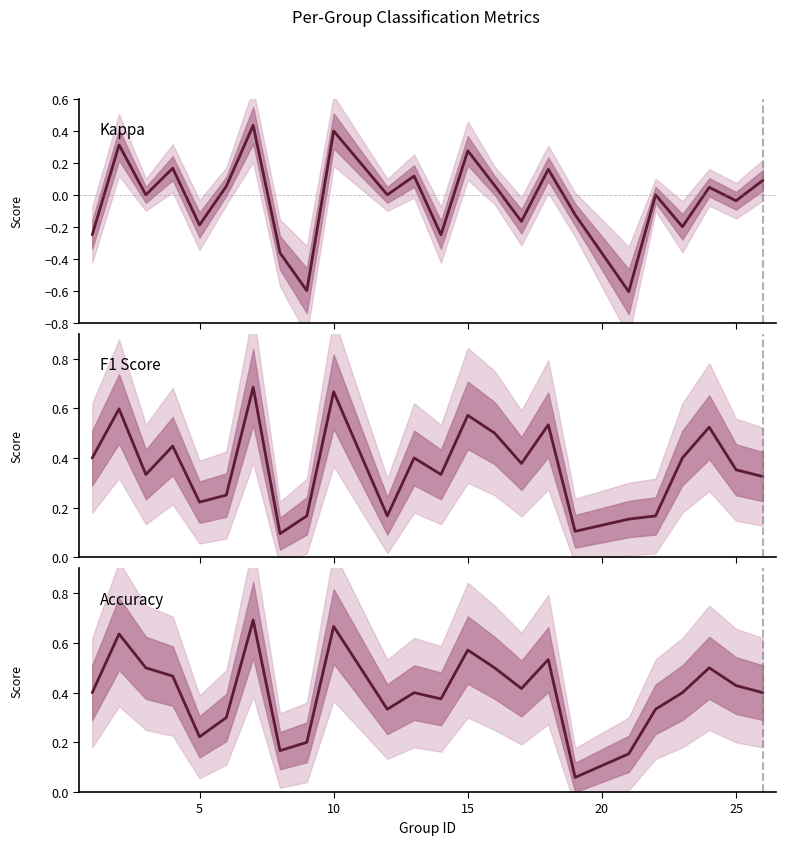

What is the highest value of the Kappa series?

0.4